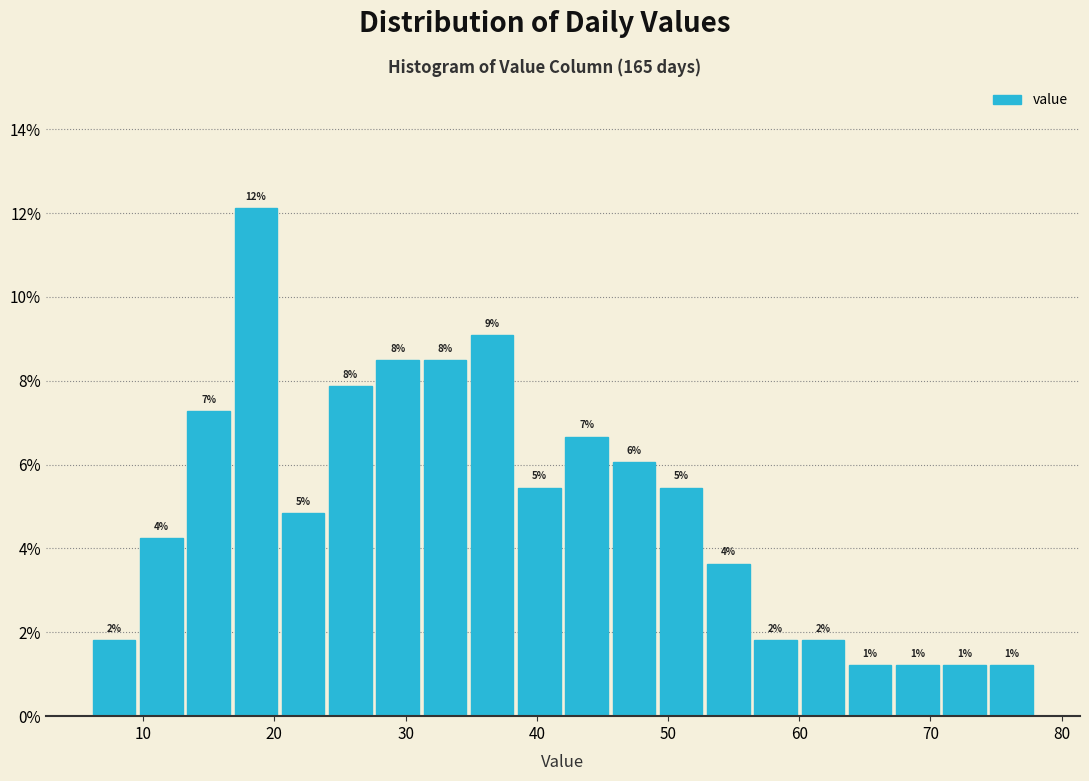

Read against the x-axis, roughly where is the centre of the tallest bar?

19